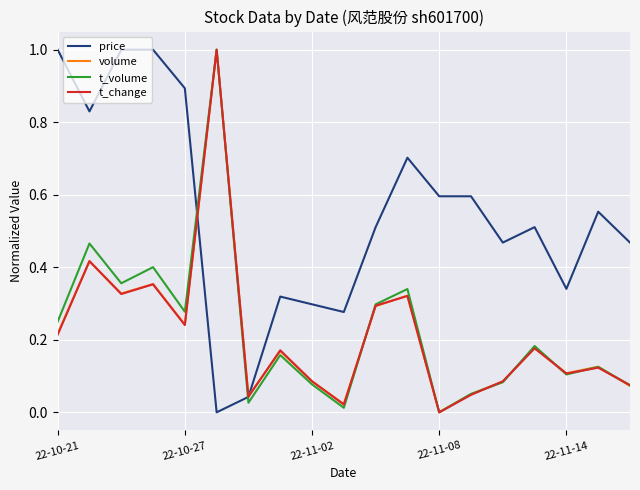

What are all the series names shown in the legend?

price, volume, t_volume, t_change